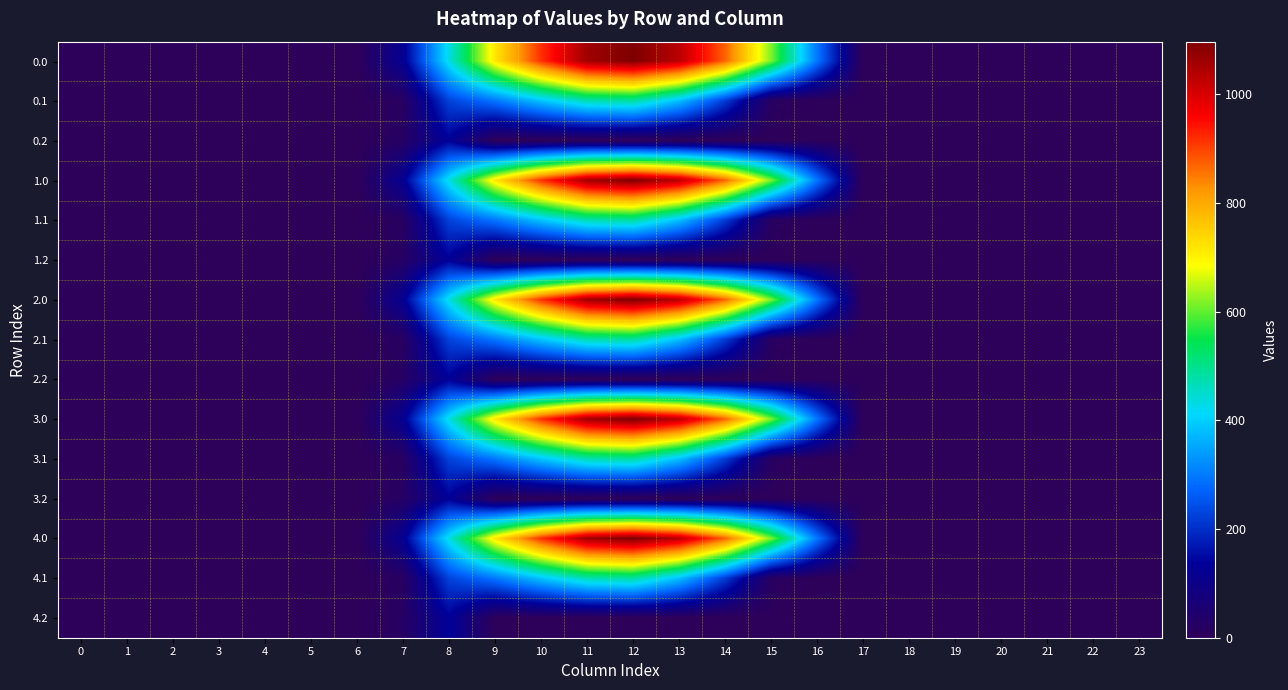

How many data points does each series have?

24